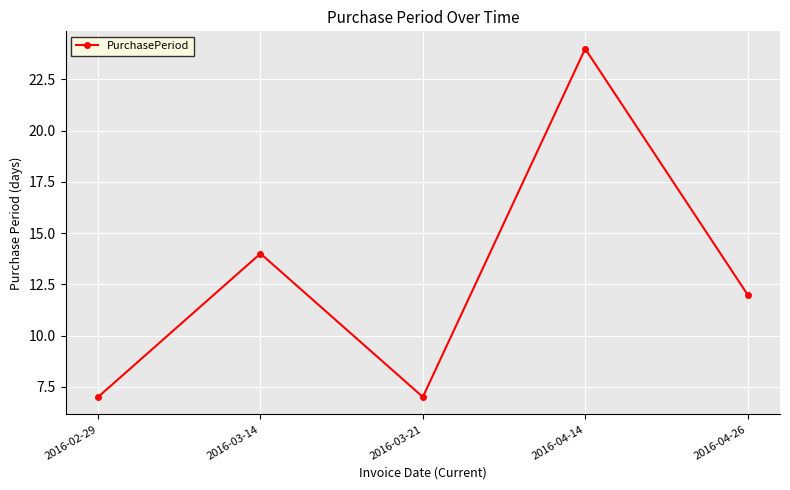

At which category does the chart reach its peak across all series?

2016-04-14